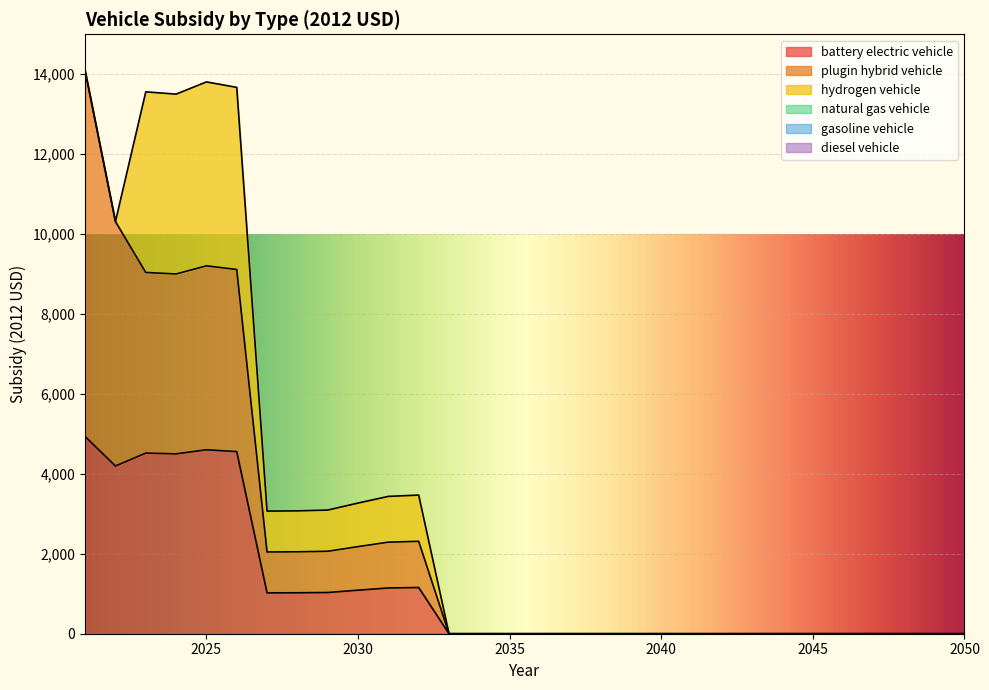

True or false: hydrogen vehicle and battery electric vehicle cross at least once.

False